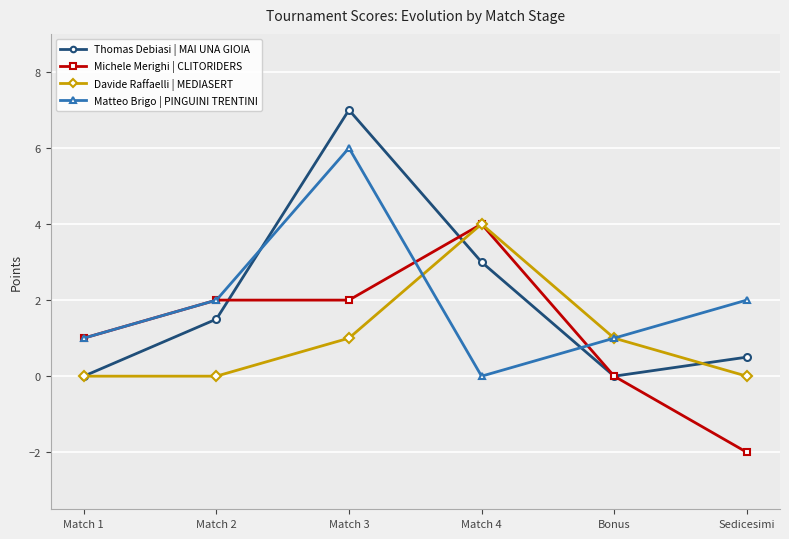

What is the average value of the Davide Raffaelli | MEDIASERT series?

1.0